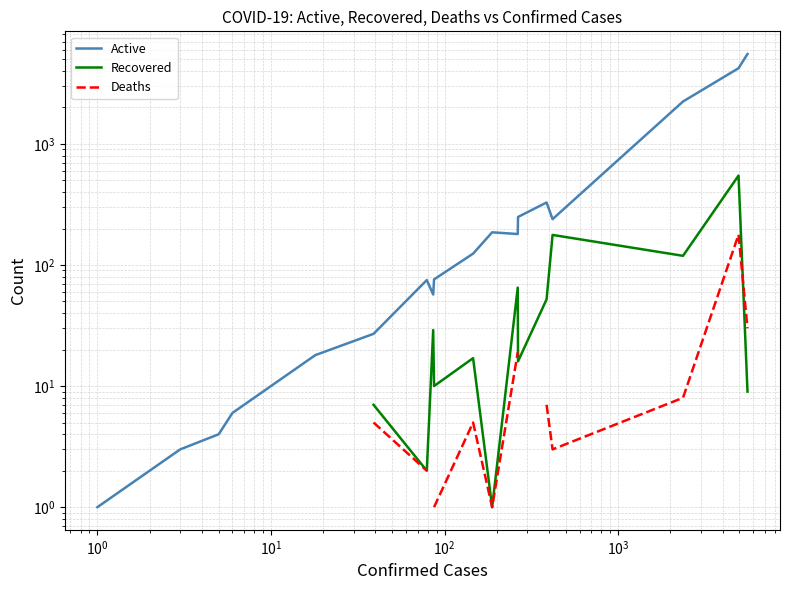

True or false: Active and Deaths intersect in this chart.

False